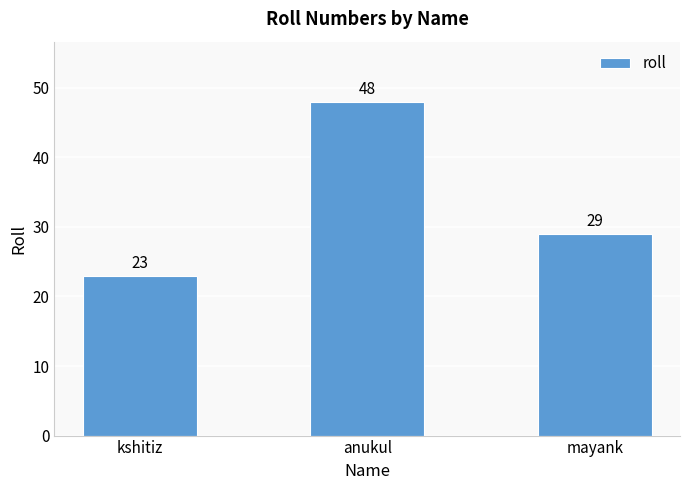

Approximately how many times larger is the value at mayank compared to anukul?

0.6